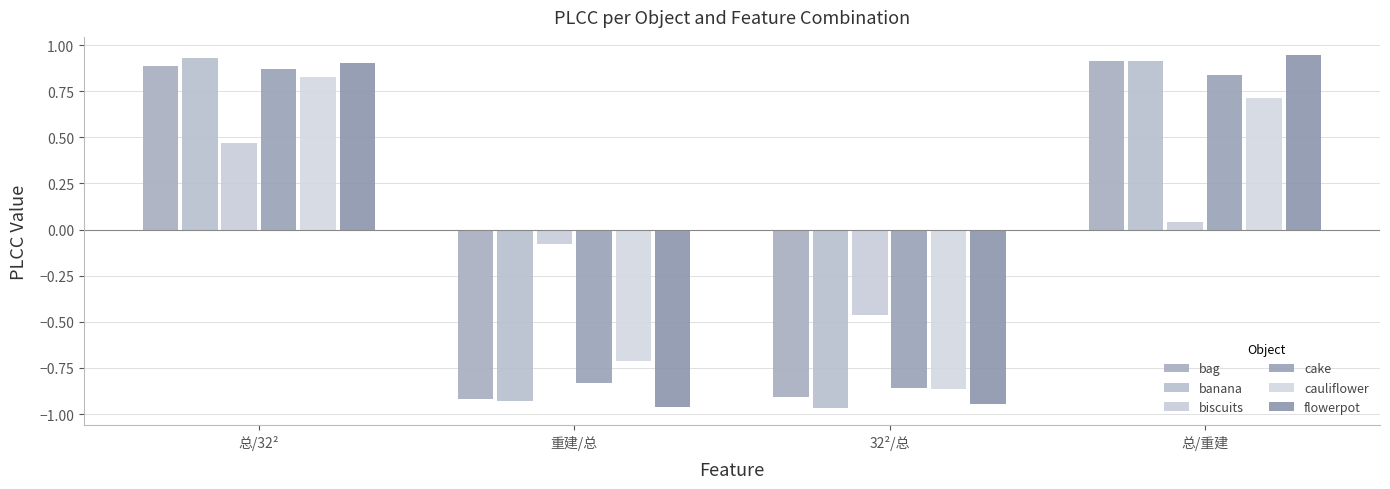

Where is cauliflower nearest to the value 0?

重建/总